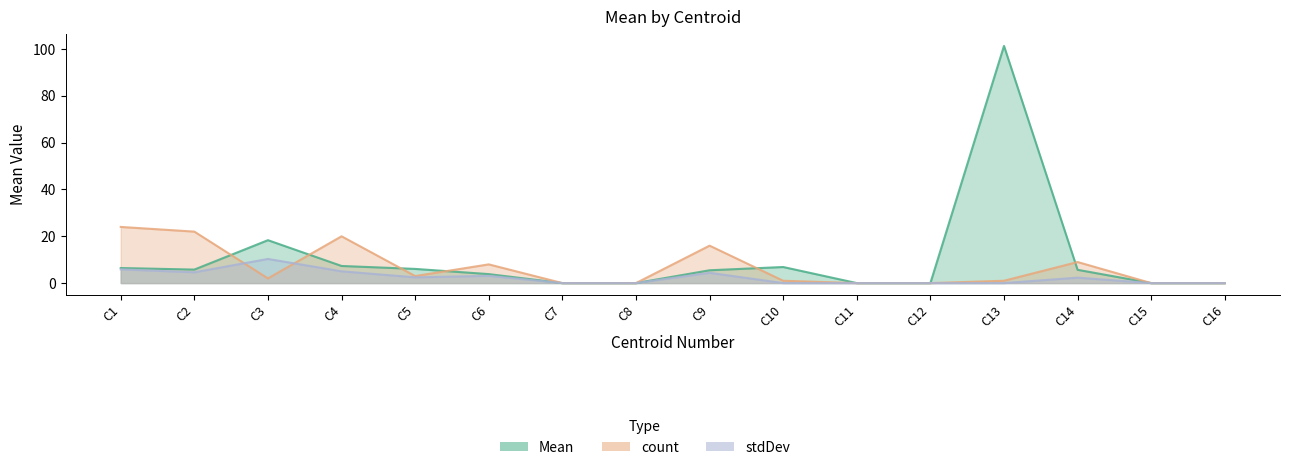

The stdDev series shows -3.3 at C7. True or false?

False